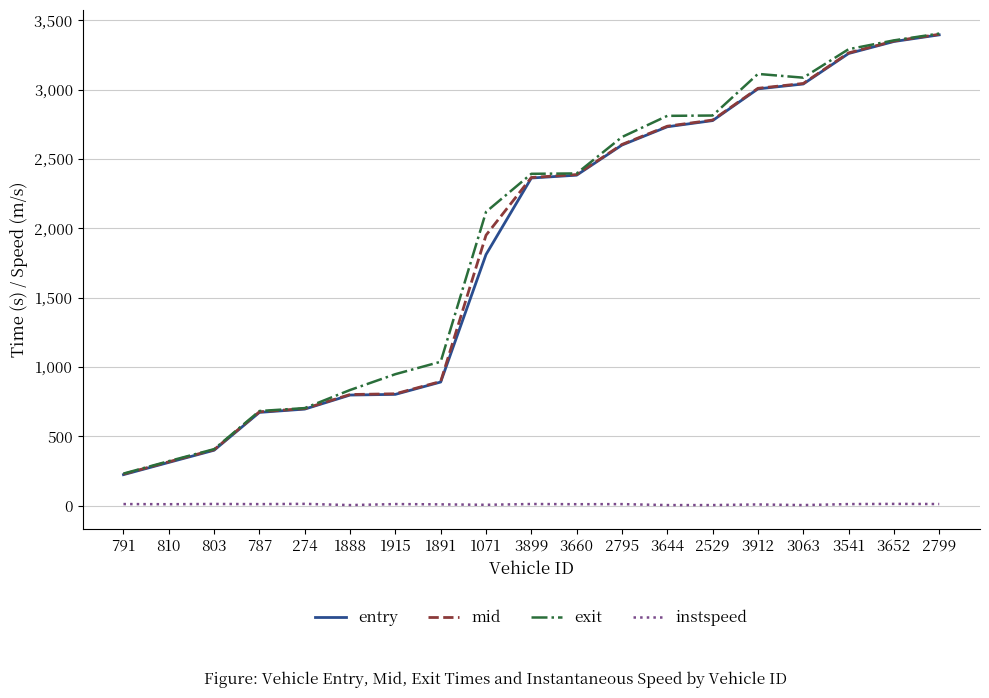

What is the difference between the maximum and second lowest values in the exit series?

3082.0